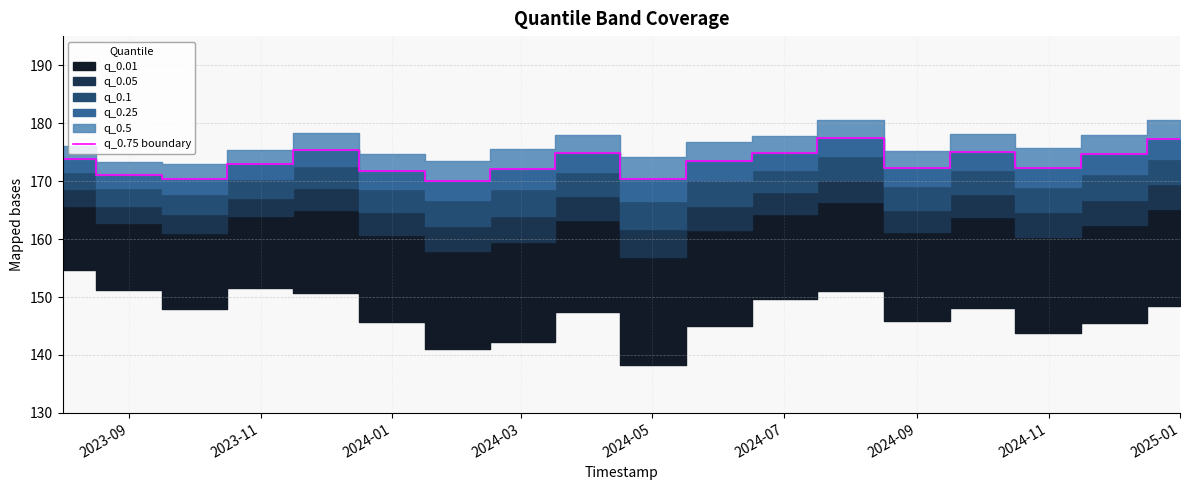

What is the sum of all values?

3119.5